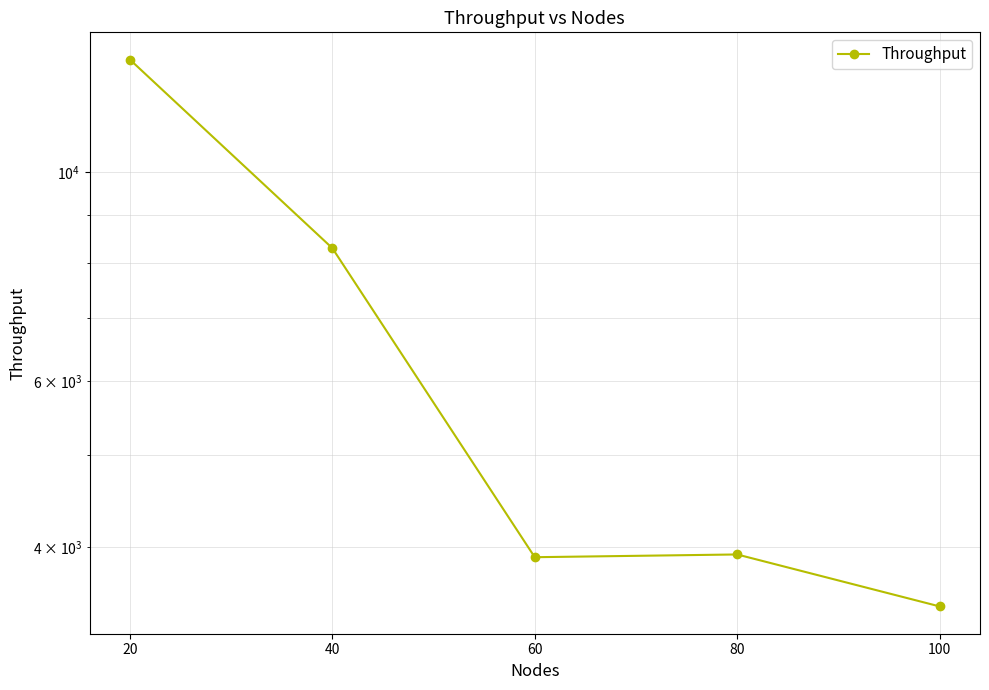

Rank the categories by value from lowest to highest.

100, 60, 80, 40, 20